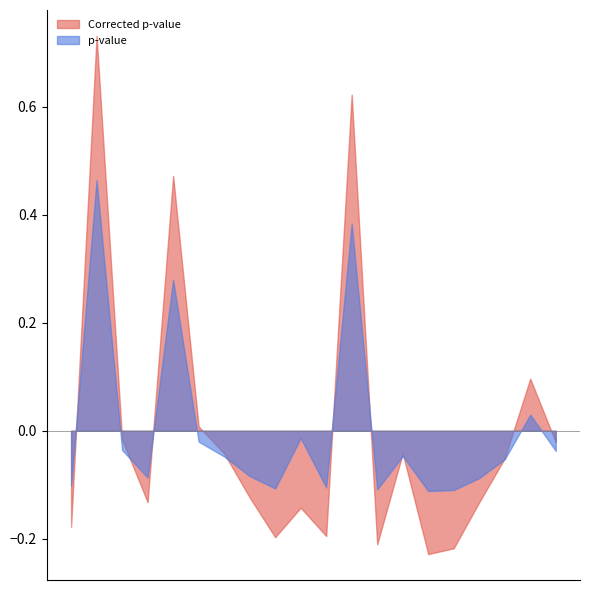

Which series has the widest spread of values?

Corrected p-value